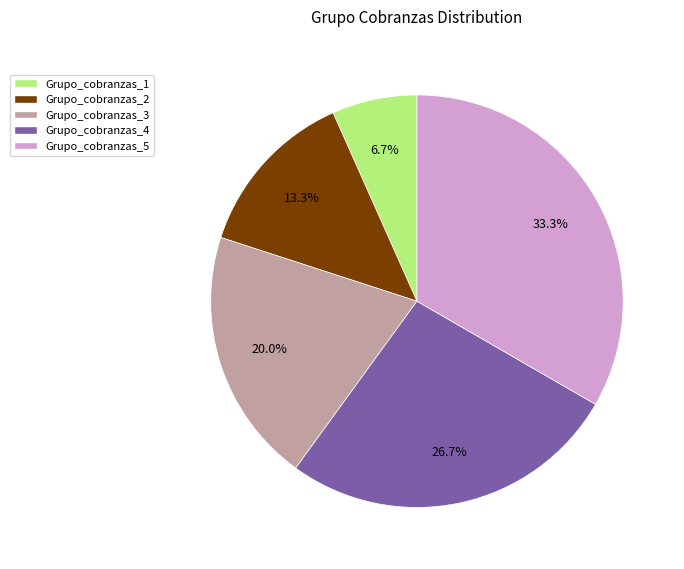

What percentage is the Grupo_cobranzas_4 slice, to the nearest percent?

27%